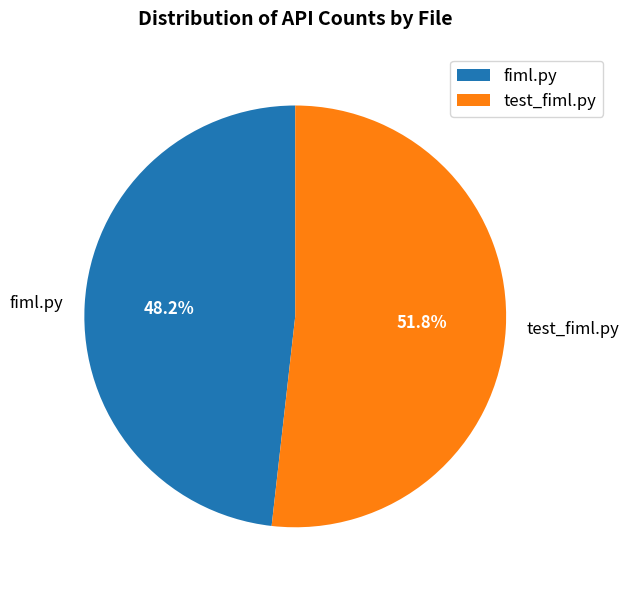

What is the total percentage of test_fiml.py and fiml.py?

100.0%